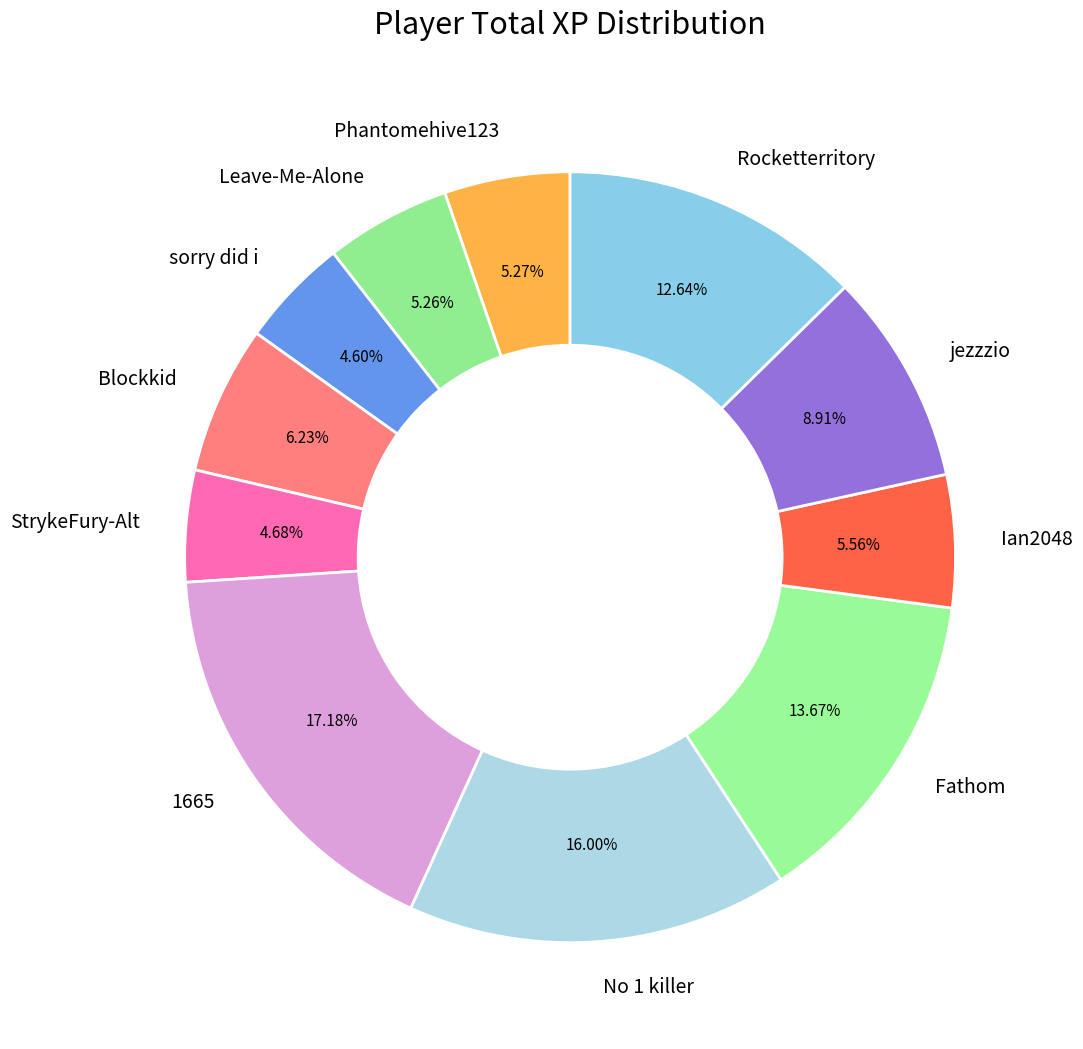

To the nearest percent, what portion does StrykeFury-Alt represent?

5%